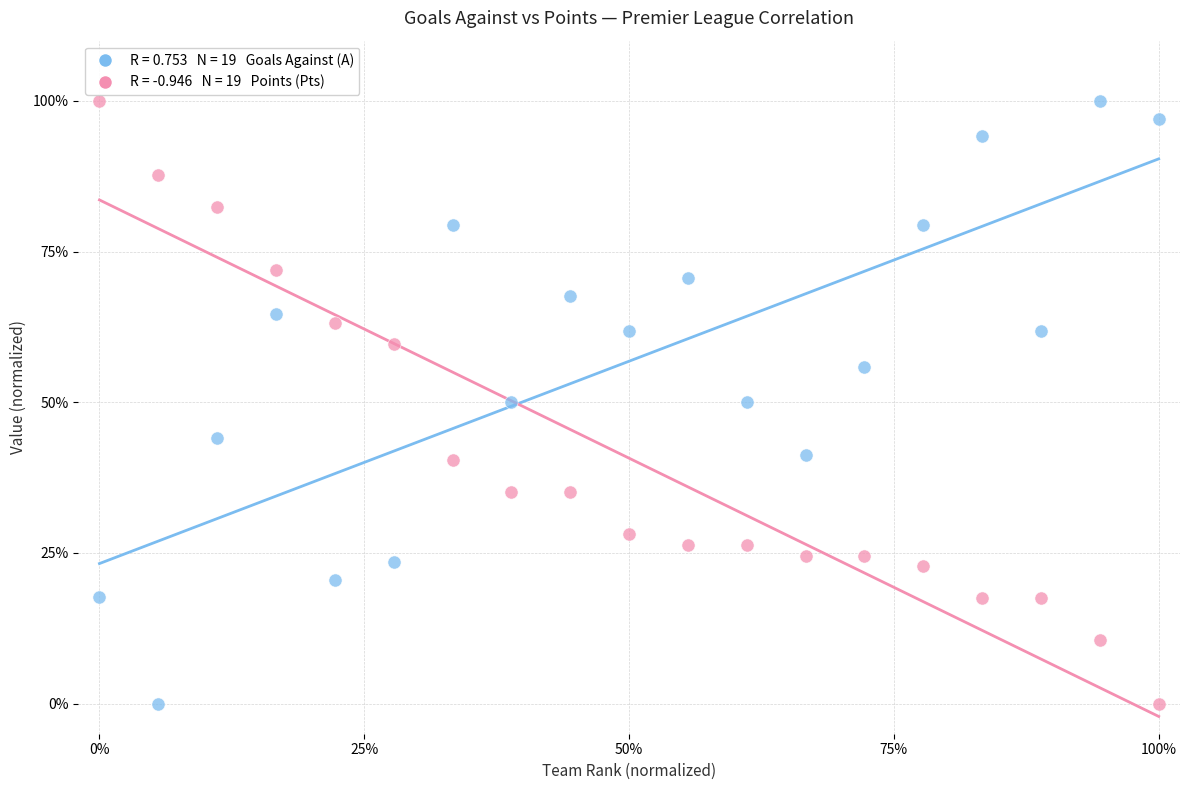

Across all data points, what is the range of X values (max minus min)?

100.0